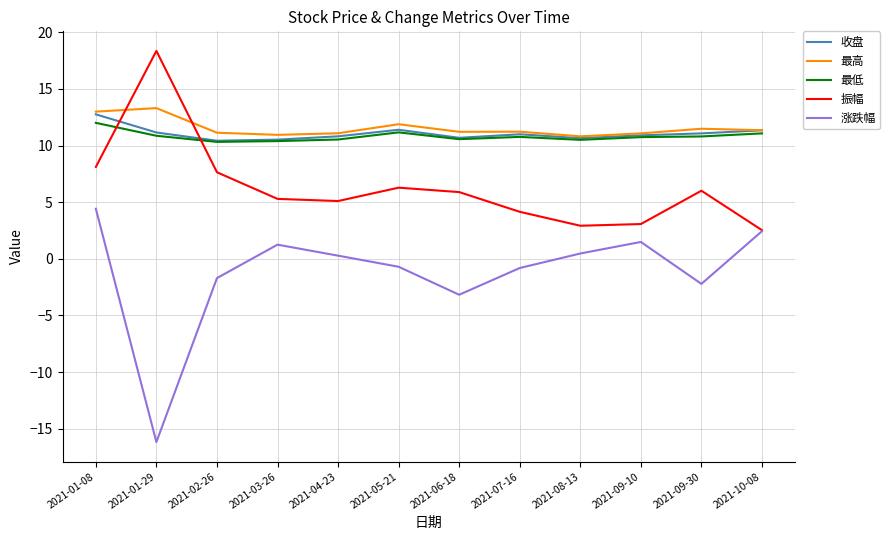

What is the sum of all 最低 values?

129.7